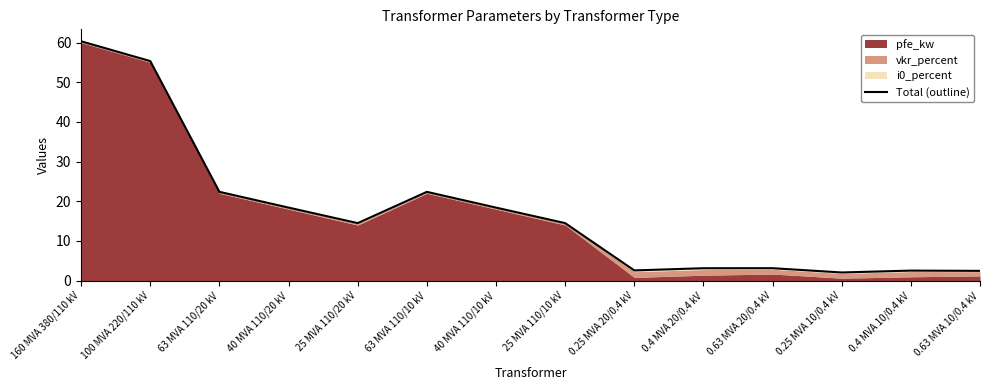

The value at 63 MVA 110/10 kV is 7.7. True or false?

False